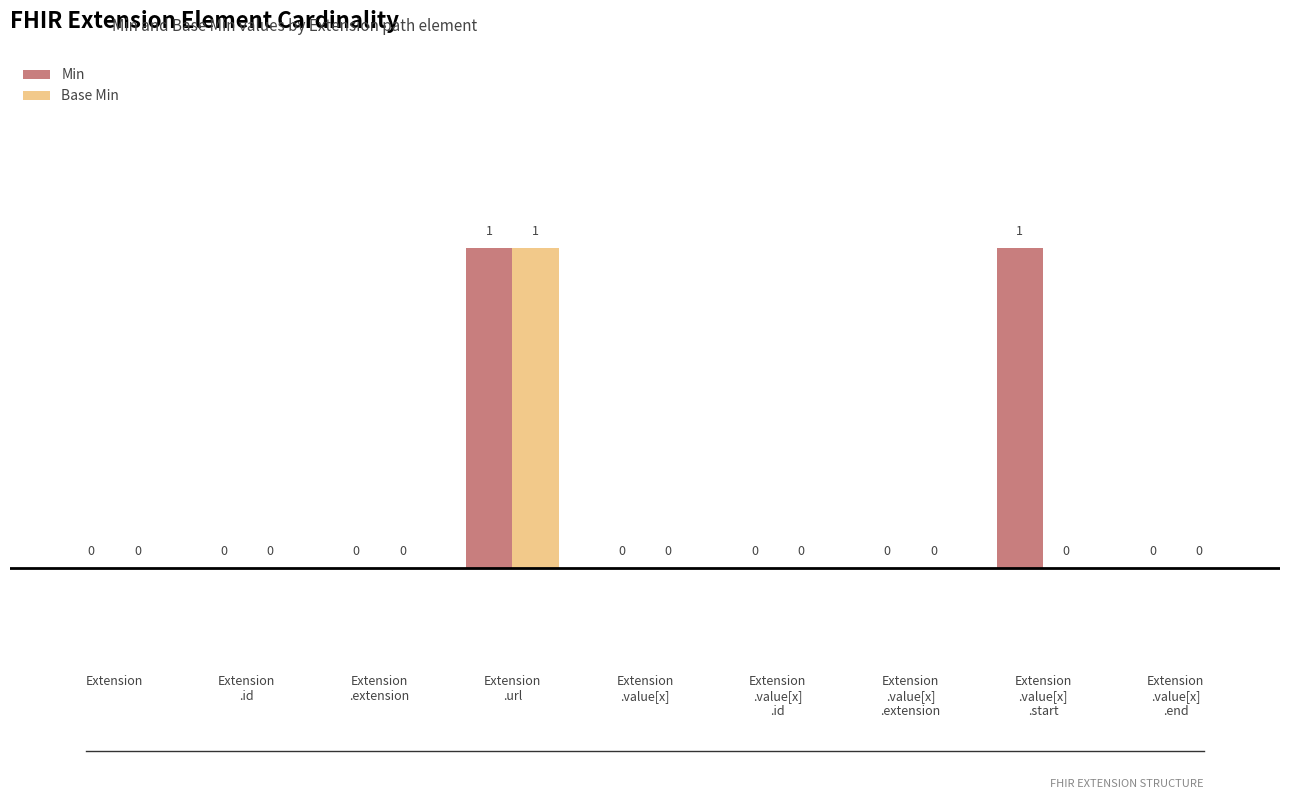

The value of Min at Extension
.value[x]
.extension is 0. True or false?

True